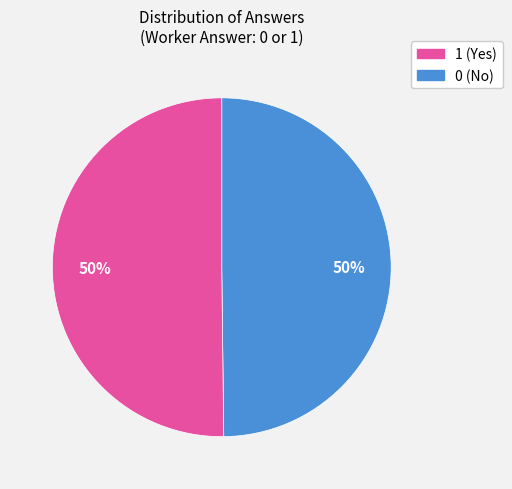

How many segments does this pie chart have?

2